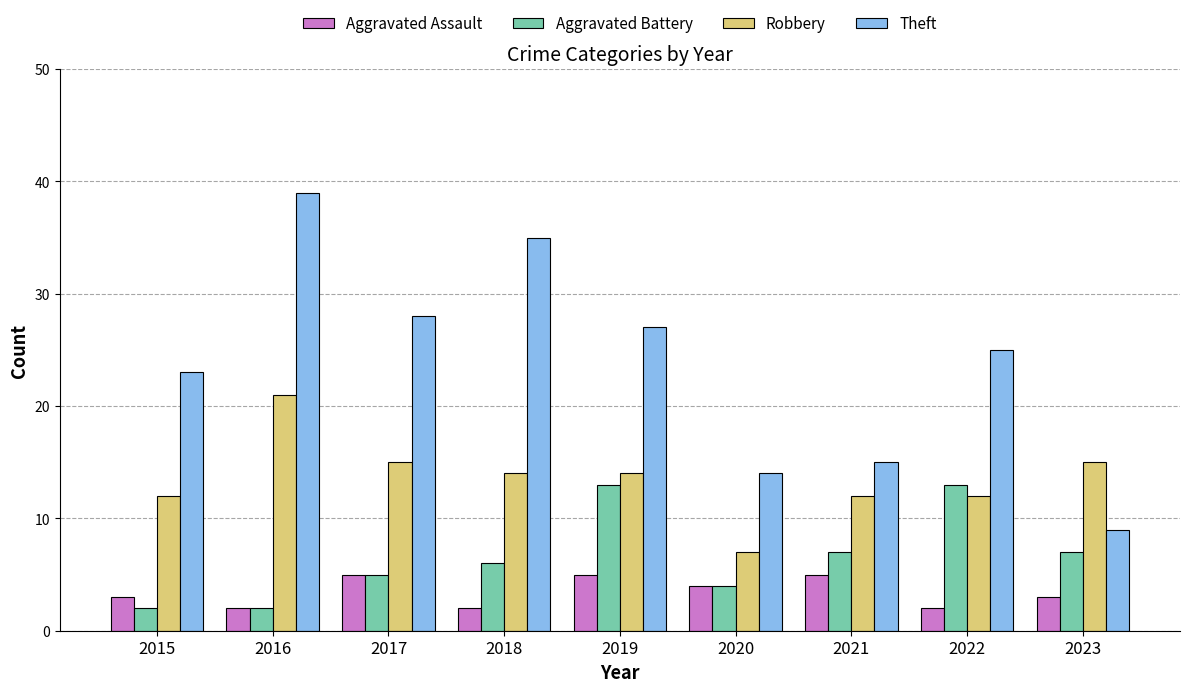

Which series has the largest range (max minus min)?

Theft